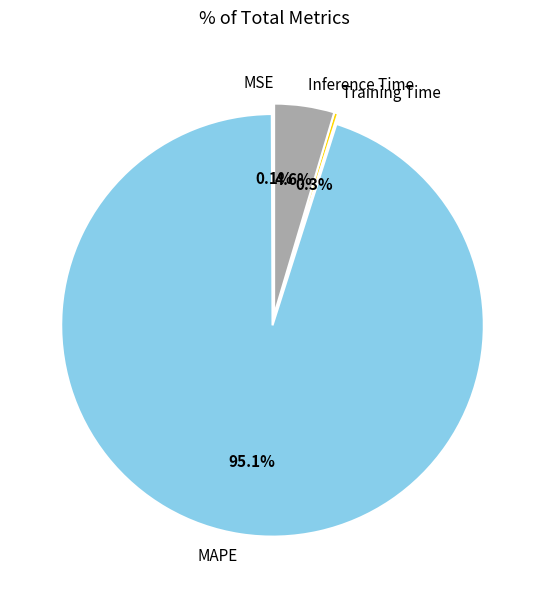

What is the largest slice in the pie chart?

MAPE